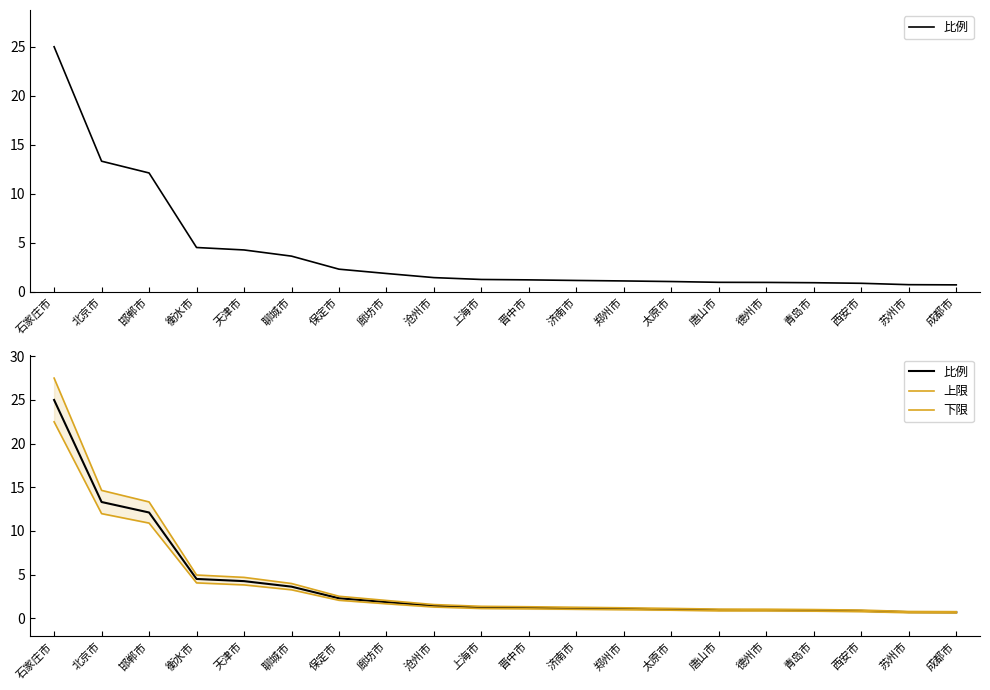

At which label is 下限 closest to 11?

邯郸市